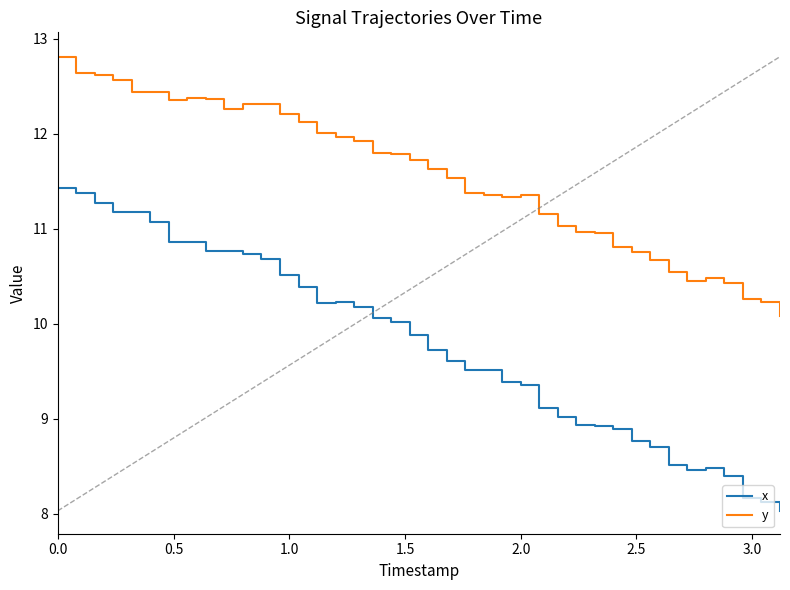

What are all the series names shown in the legend?

x, y